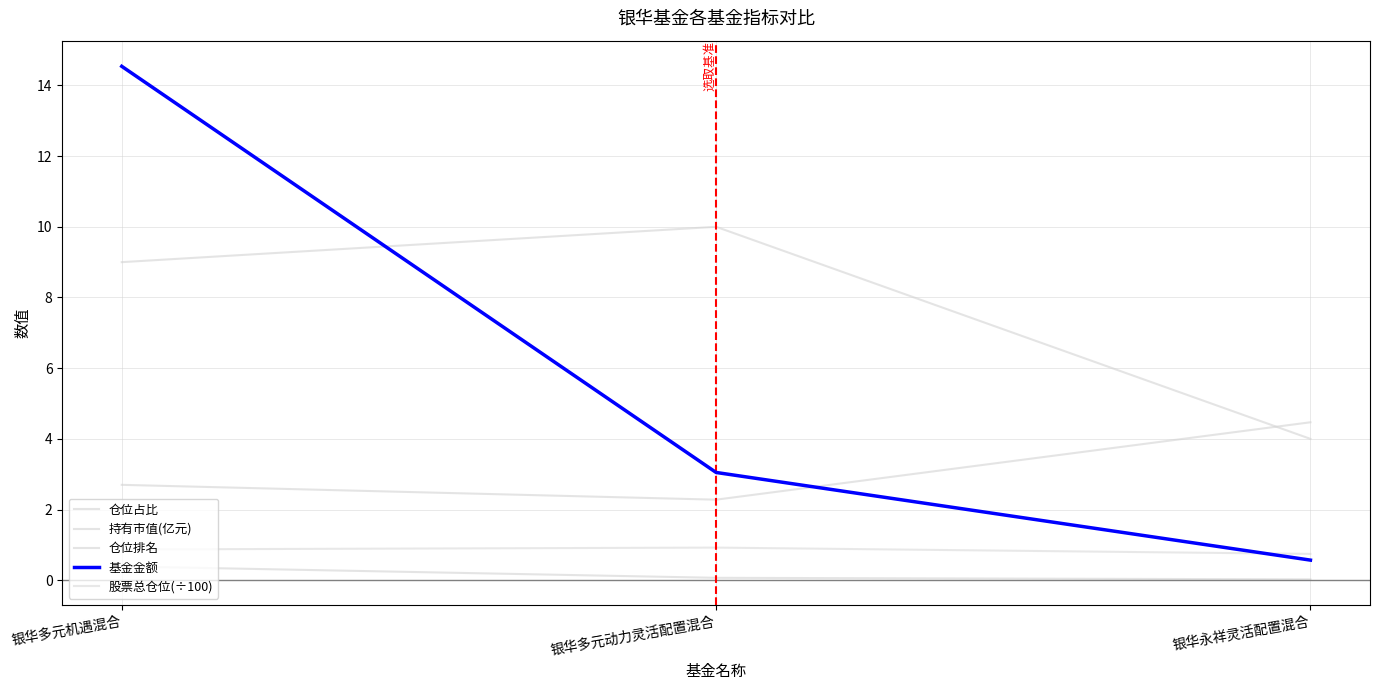

How many series are shown in this chart?

5